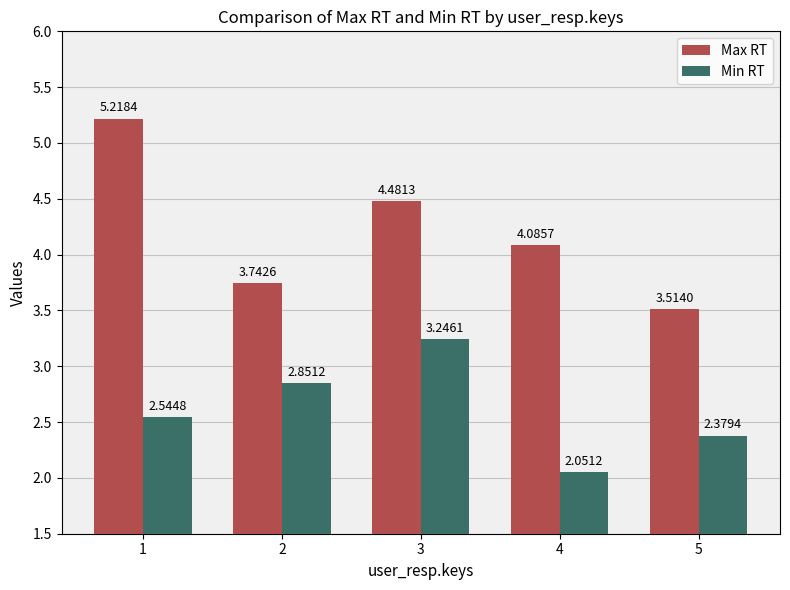

At which label does Max RT reach its minimum?

5